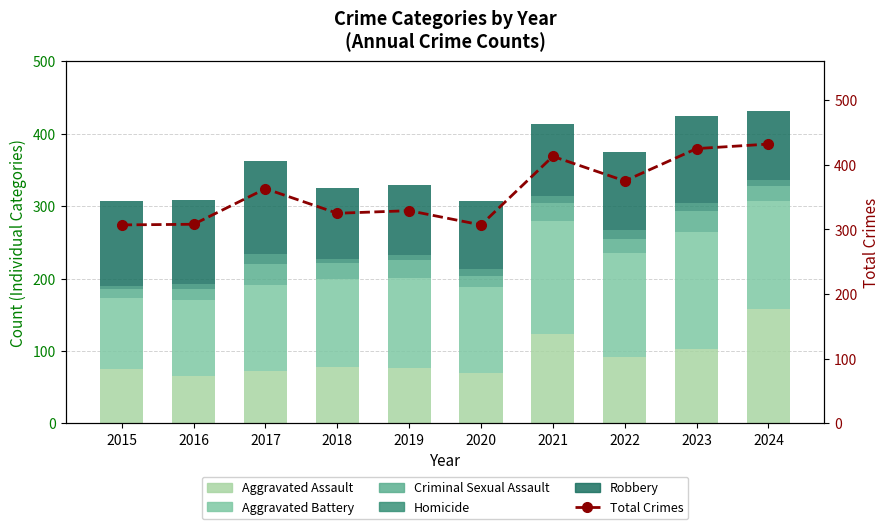

Reading right to left, extract all data points from this chart.

Aggravated Assault: 158	103	92	124	69	76	78	72	65	75
Aggravated Battery: 149	161	143	156	119	125	122	119	105	98
Criminal Sexual Assault: 21	29	19	25	15	25	21	29	16	12
Homicide: 8	12	13	9	10	6	6	14	7	5
Robbery: 96	120	108	99	94	97	98	129	115	117
Total Crimes: 432	425	375	413	307	329	325	363	308	307